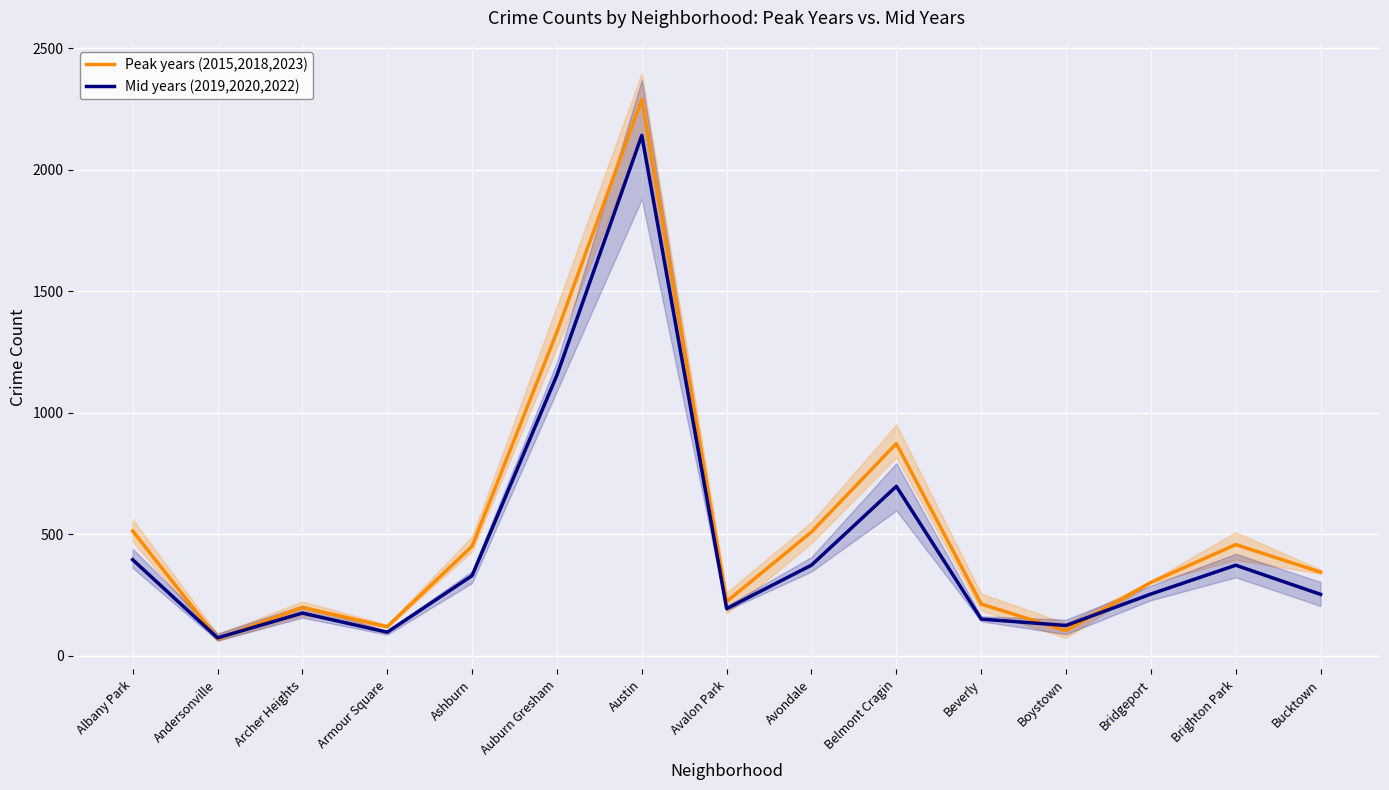

What is the total value across all series at Beverly?

364.3